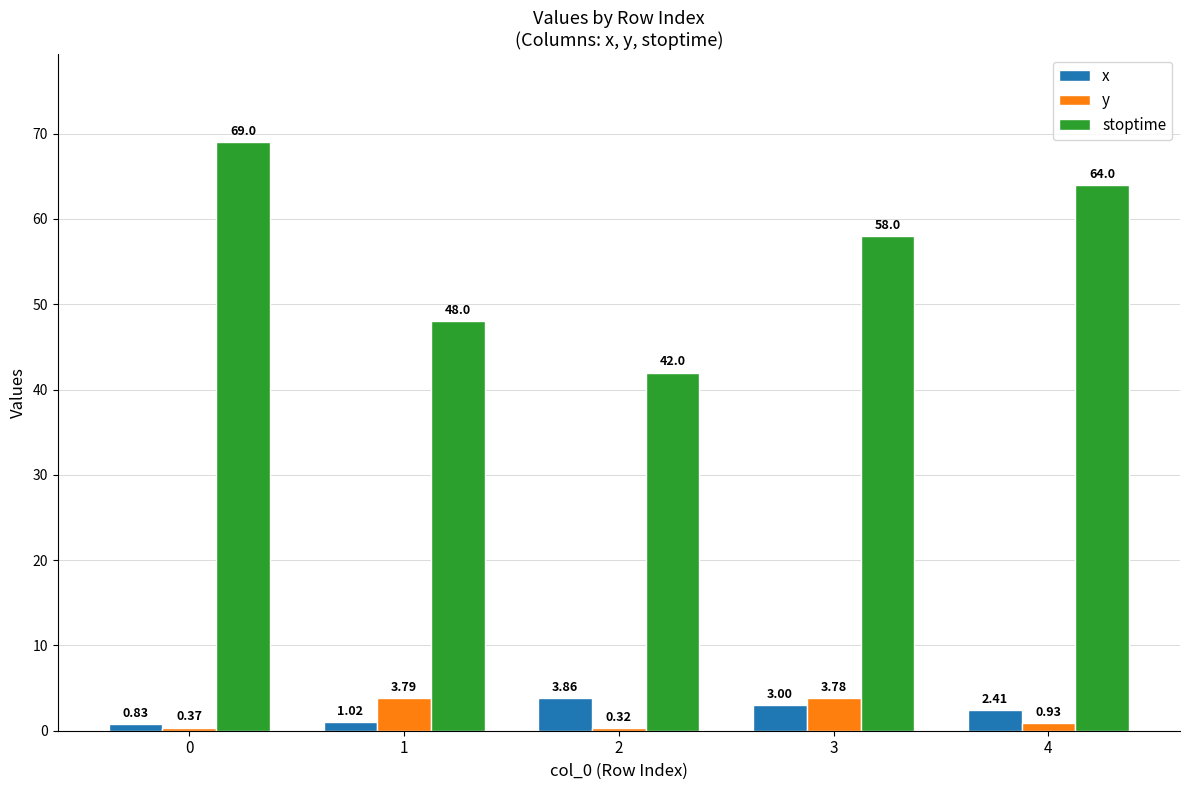

Is the value of stoptime at 1 greater than the value of y at 1?

Yes